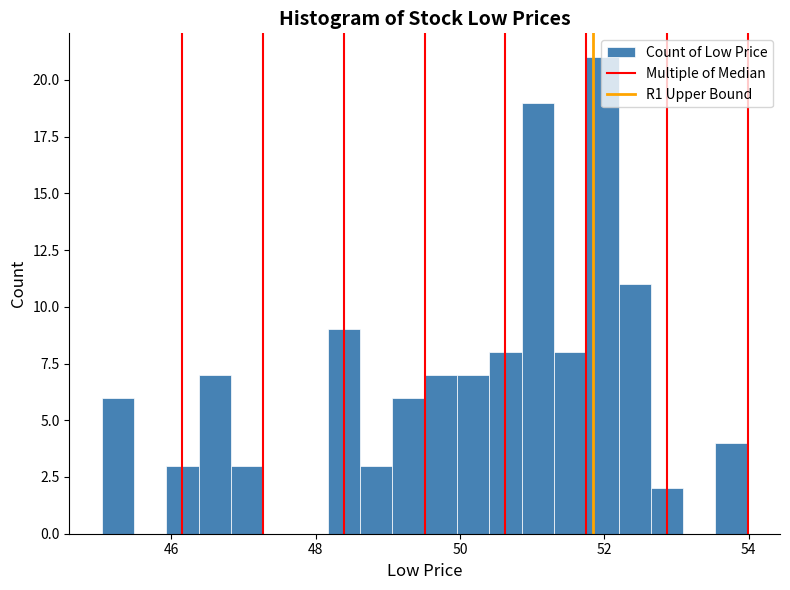

Around what value on the x-axis is the tallest bar? Give the approximate position of its centre, as read against the axis.

52.0